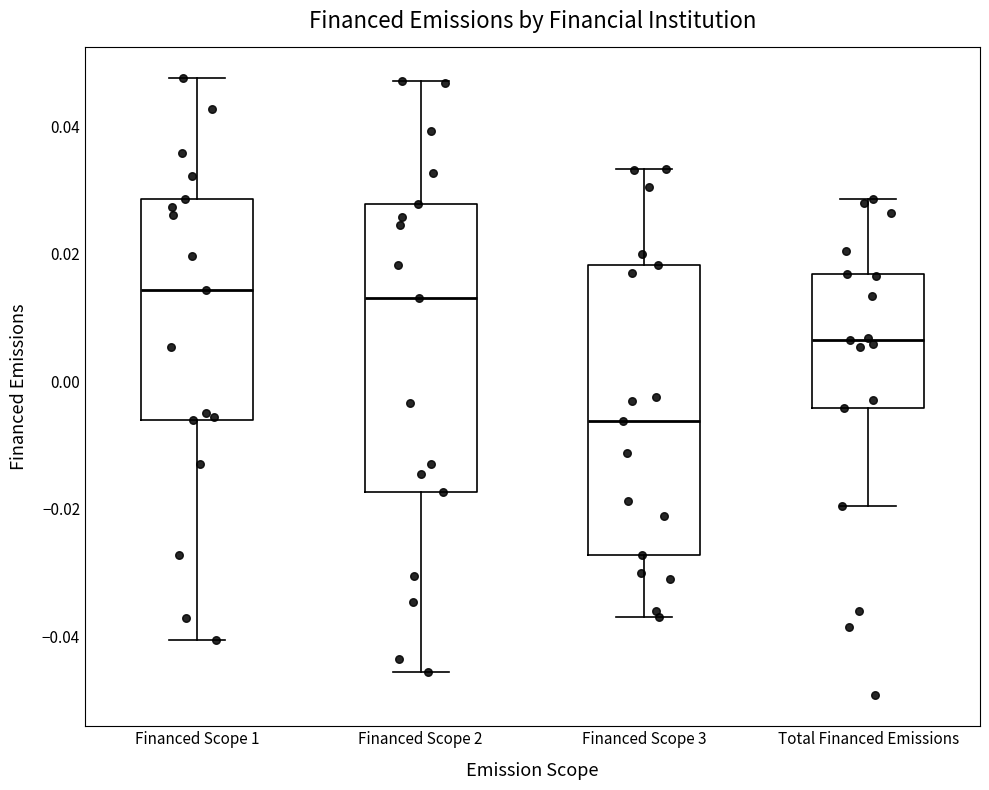

Reading left to right, transcribe this box plot: for each box, give where its median line is, the range the box spans, and where its two whiskers end, as read against the y-axis. The values are not printed on the chart, so give them approximately, as read against the axis.

Financed Scope 1: median 0.014, box -0.006 to 0.028, whiskers -0.040 to 0.048
Financed Scope 2: median 0.014, box -0.018 to 0.028, whiskers -0.046 to 0.048
Financed Scope 3: median -0.006, box -0.028 to 0.018, whiskers -0.038 to 0.034
Total Financed Emissions: median 0.006, box -0.004 to 0.016, whiskers -0.020 to 0.028